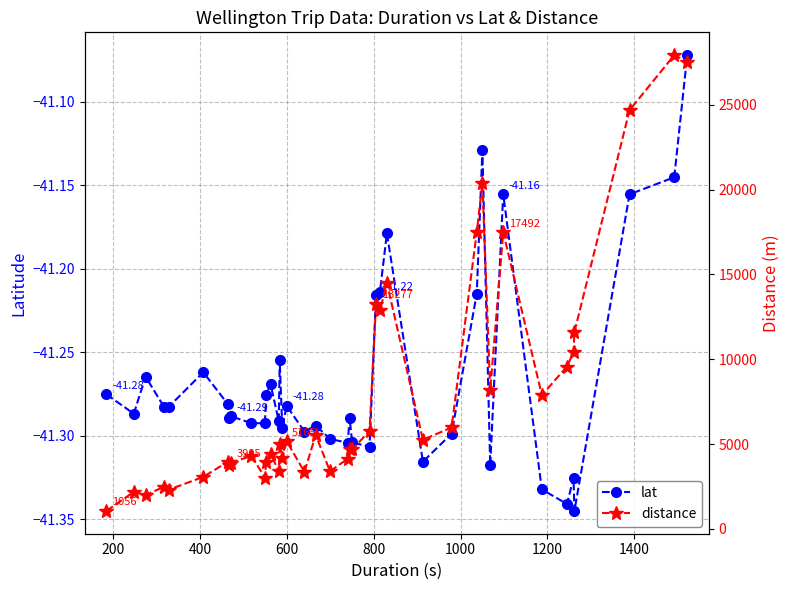

Reading left to right, transcribe all the data shown in this chart.

lat: -41.3	-41.3	-41.3	-41.3	-41.3	-41.3	-41.3	-41.3	-41.3	-41.3	-41.3	-41.3	-41.3	-41.3	-41.3	-41.3	-41.3	-41.3	-41.3	-41.3	-41.3	-41.3	-41.3	-41.3	-41.2	-41.2	-41.2	-41.3	-41.3	-41.2	-41.1	-41.3	-41.2	-41.3	-41.3	-41.3	-41.3	-41.2	-41.1	-41.1
distance: 1056.0	2180.0	1990.0	2488.0	2304.0	3061.0	3963.0	3765.0	3905.0	4293.0	3026.0	3953.0	4439.0	3386.0	5029.0	4190.0	5165.0	3359.0	5535.0	3390.0	4140.0	4719.0	4684.0	5765.0	13277.0	12882.0	14493.0	5248.0	5975.0	17476.0	20397.0	8176.0	17492.0	7882.0	9570.0	10436.0	11598.0	24680.0	27927.0	27539.0